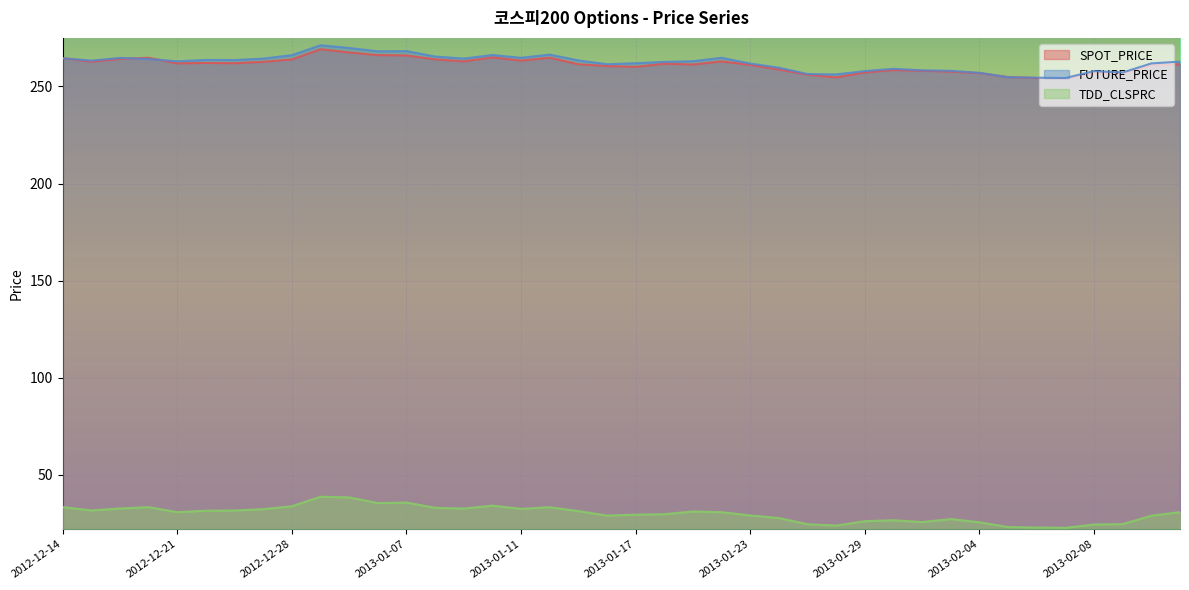

What are all the series names shown in the legend?

SPOT_PRICE, FUTURE_PRICE, TDD_CLSPRC